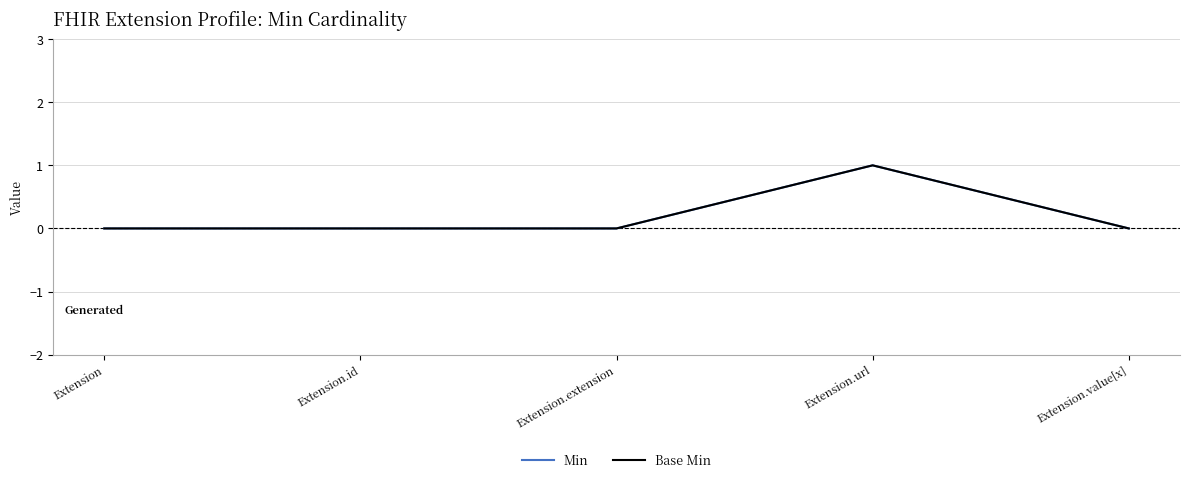

What is the label of the 5th point from the left?

Extension.value[x]